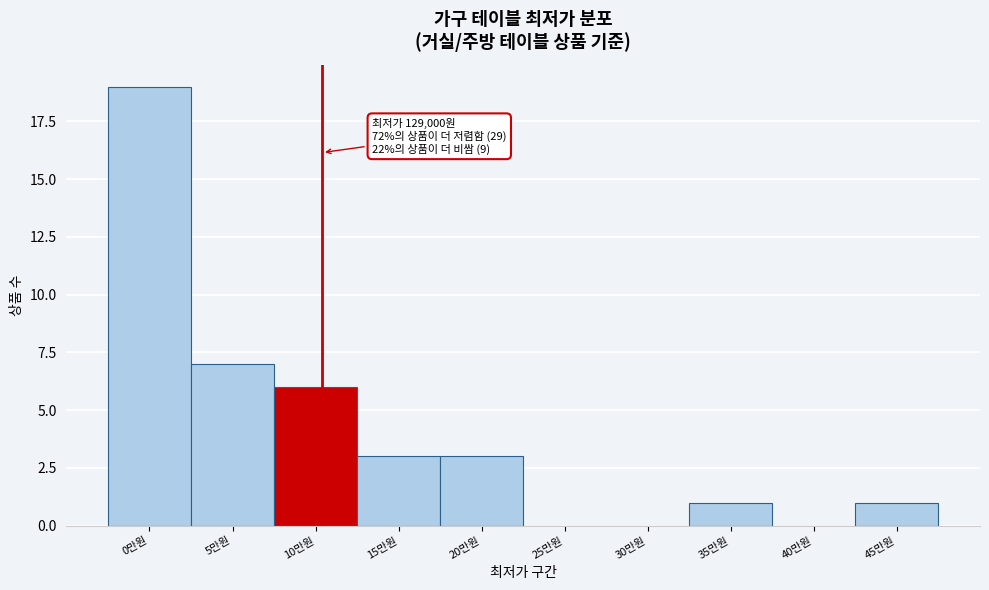

Reading left to right, list all the values displayed in this chart.

0만원=19	5만원=7	10만원=6	15만원=3	20만원=3	25만원=0	30만원=0	35만원=1	40만원=0	45만원=1